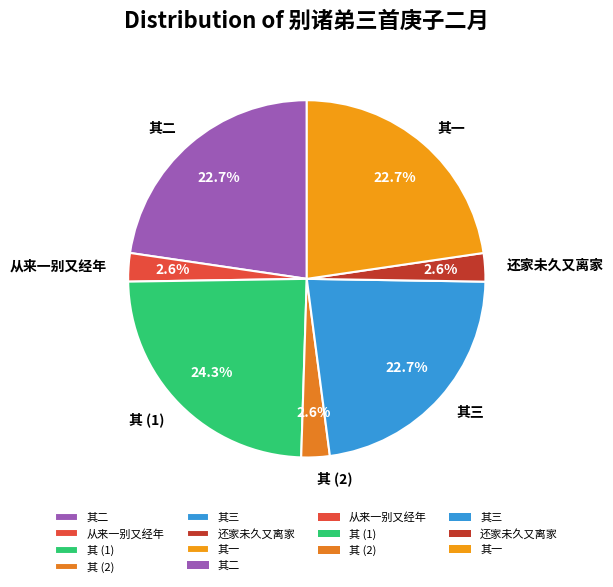

To the nearest percent, what is the average slice percentage?

14%